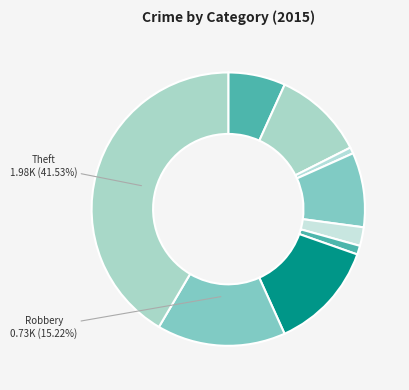

Count the number of slices in the pie.

9